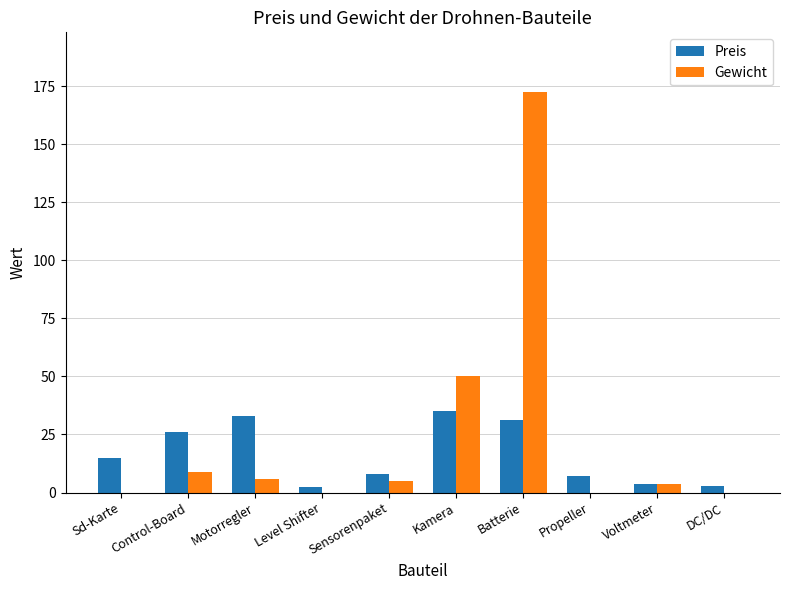

How many groups of bars are there?

10